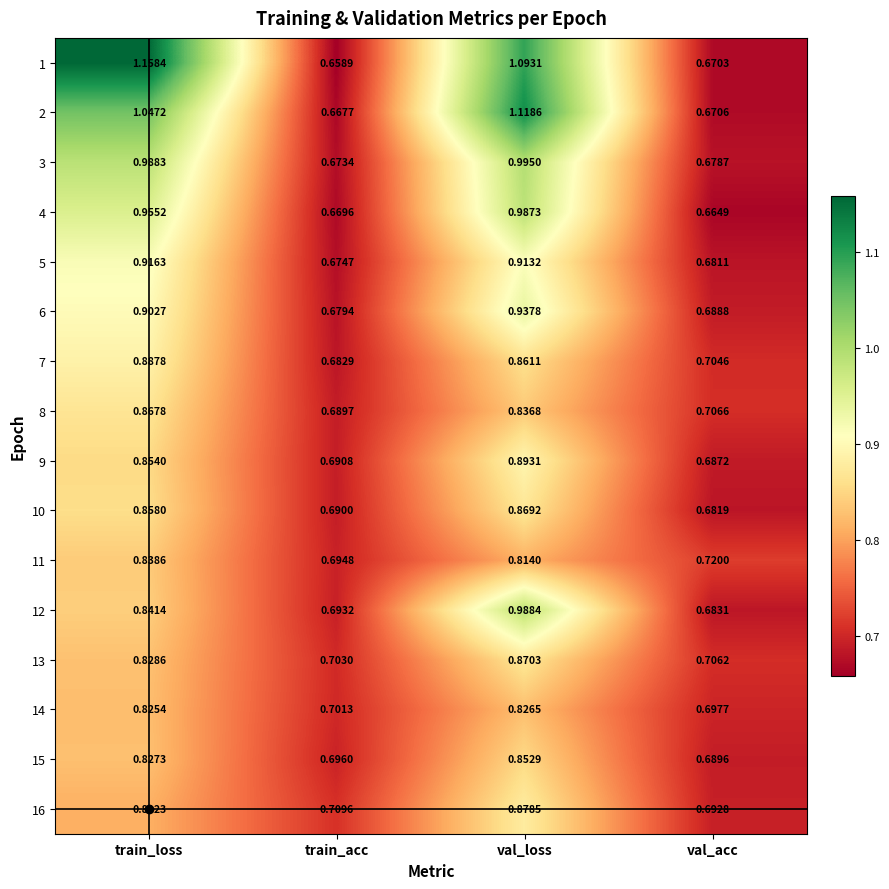

How many data points does each series have?

4